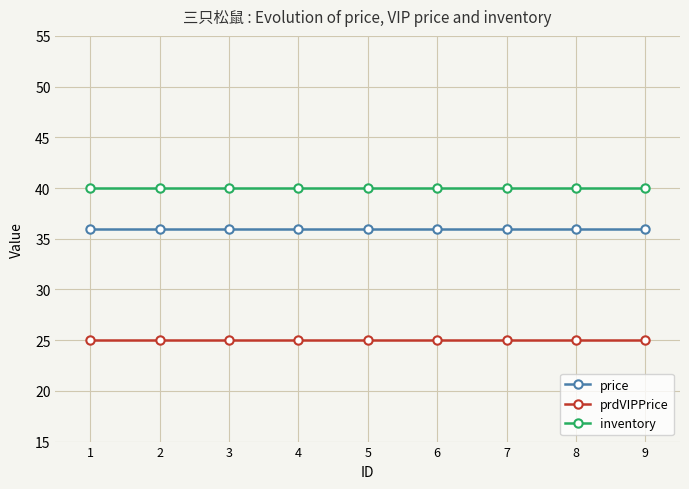

The price series shows 52 at 8. True or false?

False